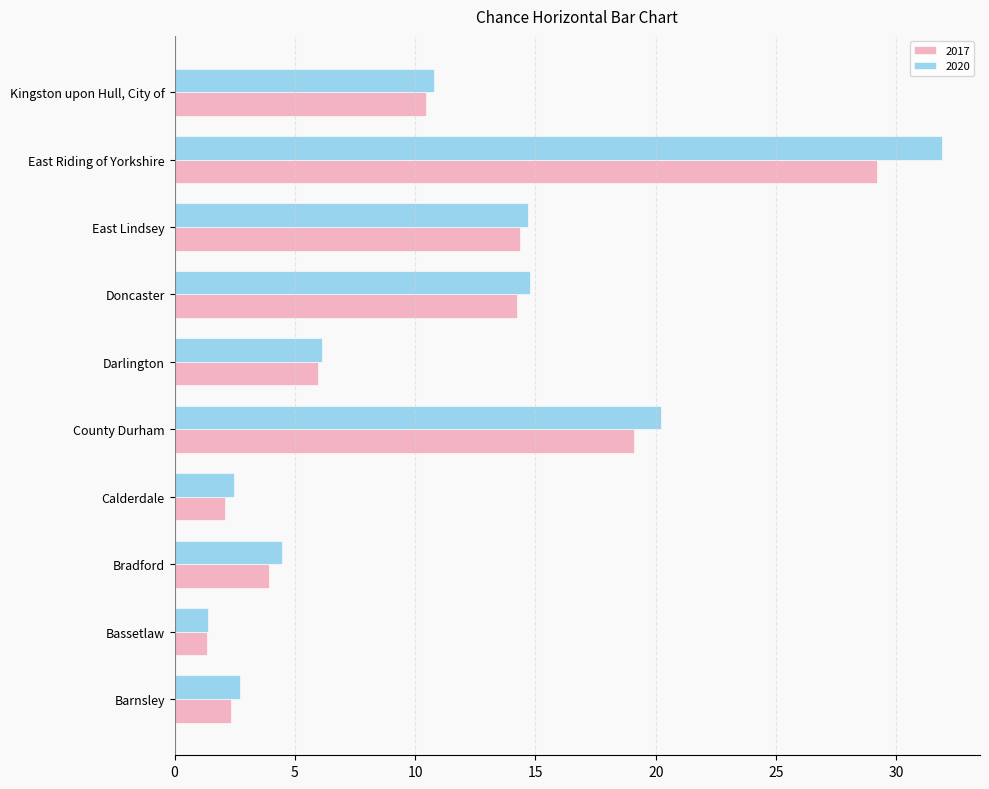

Which series has the largest total across all categories?

2020